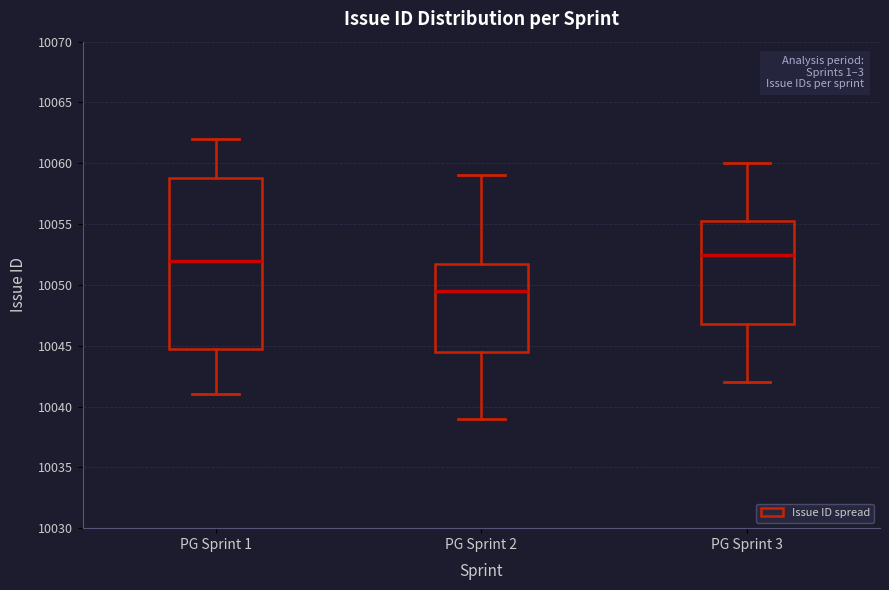

Which box has the highest median line?

PG Sprint 3